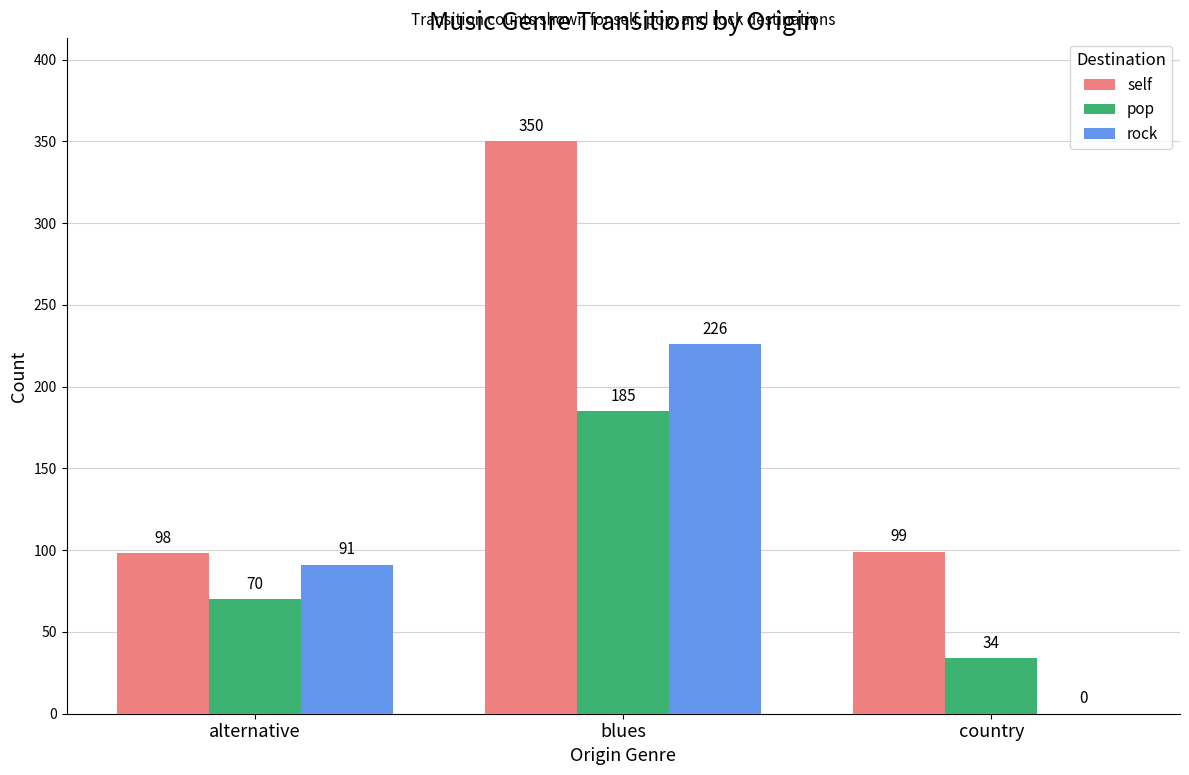

Which series changed the most between alternative and country?

rock